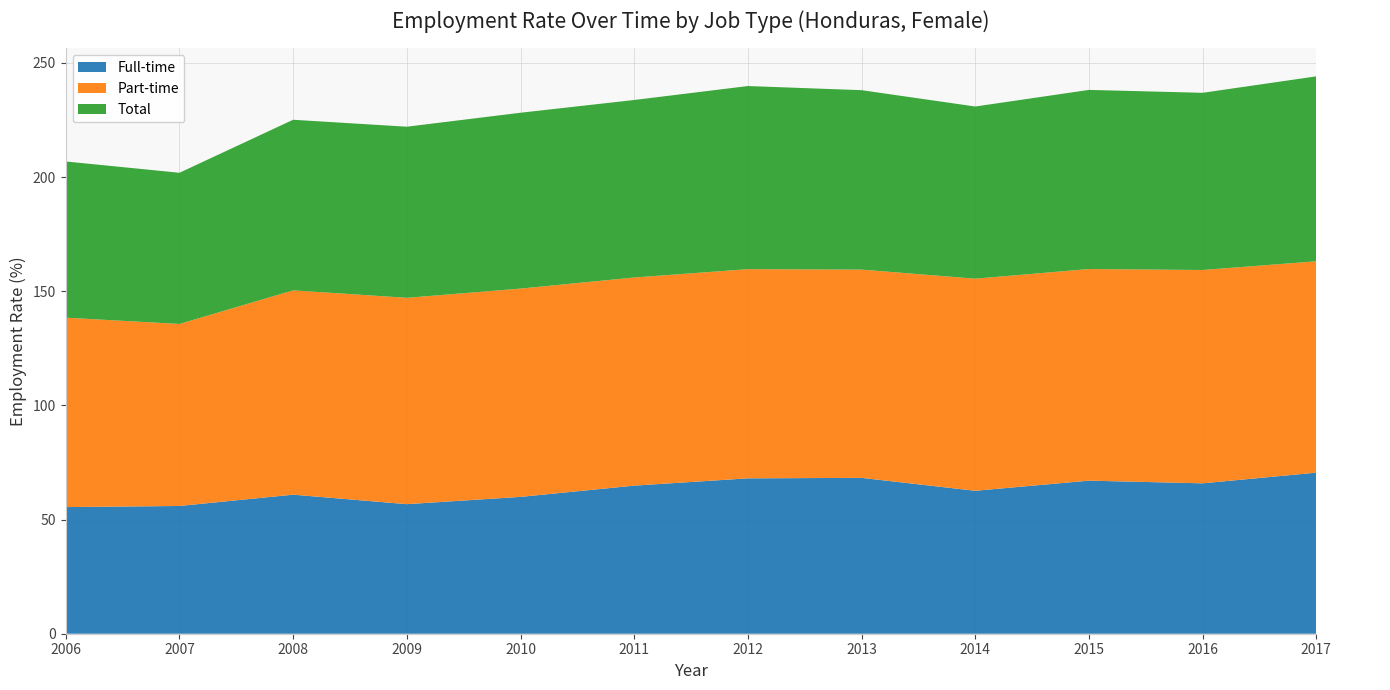

Reading left to right, what are all the values shown in this chart?

Full-time: 2006=55.5	2007=55.9	2008=60.9	2009=56.7	2010=59.9	2011=64.9	2012=68.0	2013=68.3	2014=62.6	2015=67.0	2016=65.9	2017=70.5
Part-time: 2006=82.9	2007=79.7	2008=89.5	2009=90.4	2010=91.2	2011=91.2	2012=91.6	2013=91.2	2014=92.9	2015=92.7	2016=93.4	2017=92.6
Total: 2006=68.4	2007=66.2	2008=74.7	2009=74.9	2010=77.0	2011=77.7	2012=80.2	2013=78.6	2014=75.4	2015=78.5	2016=77.6	2017=81.0